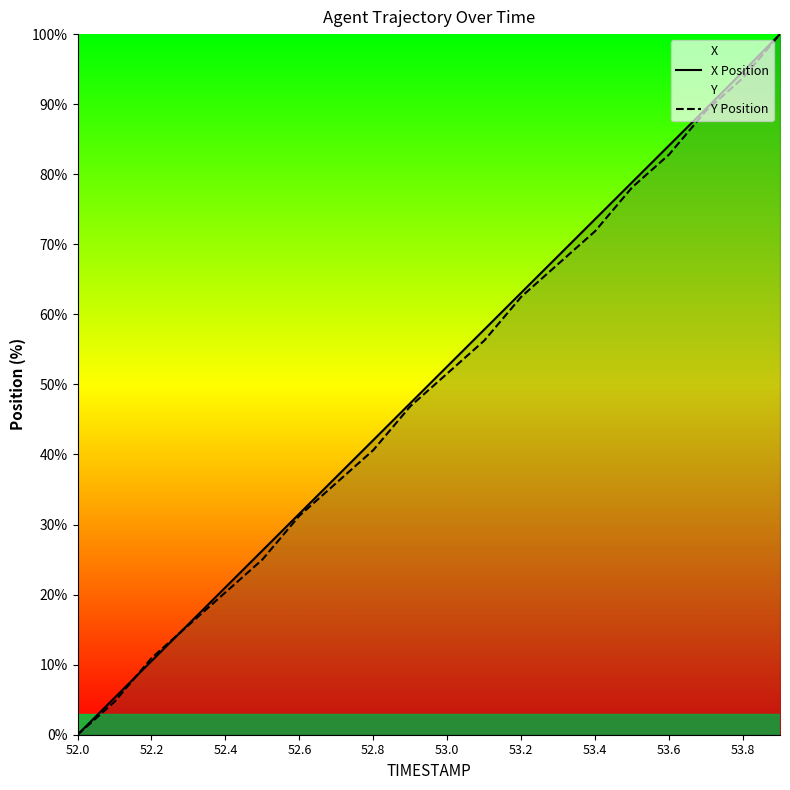

What is the maximum value for Y Position?

100.0